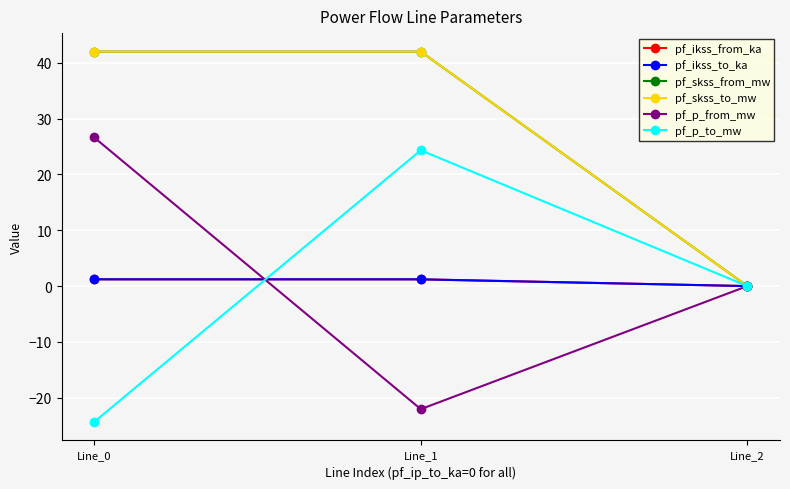

Is this an area chart (filled region under the line)?

No